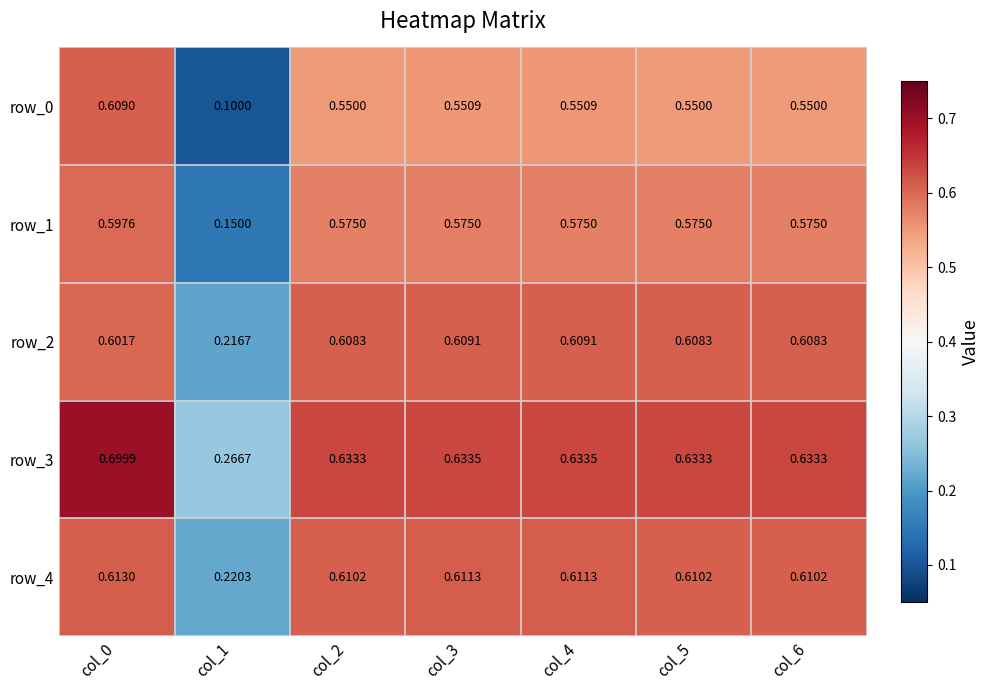

Is the value of row_3 at col_3 greater than the value of row_2 at col_2?

Yes